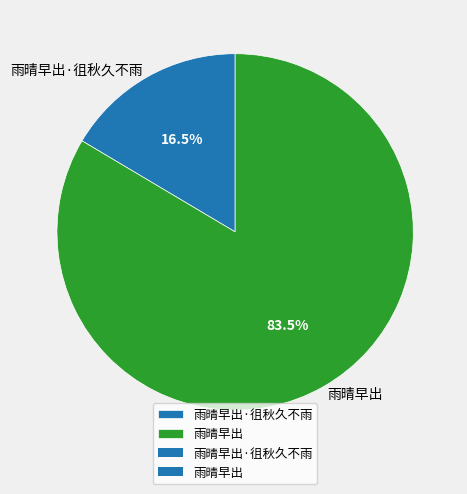

How many slices are in this pie chart?

2